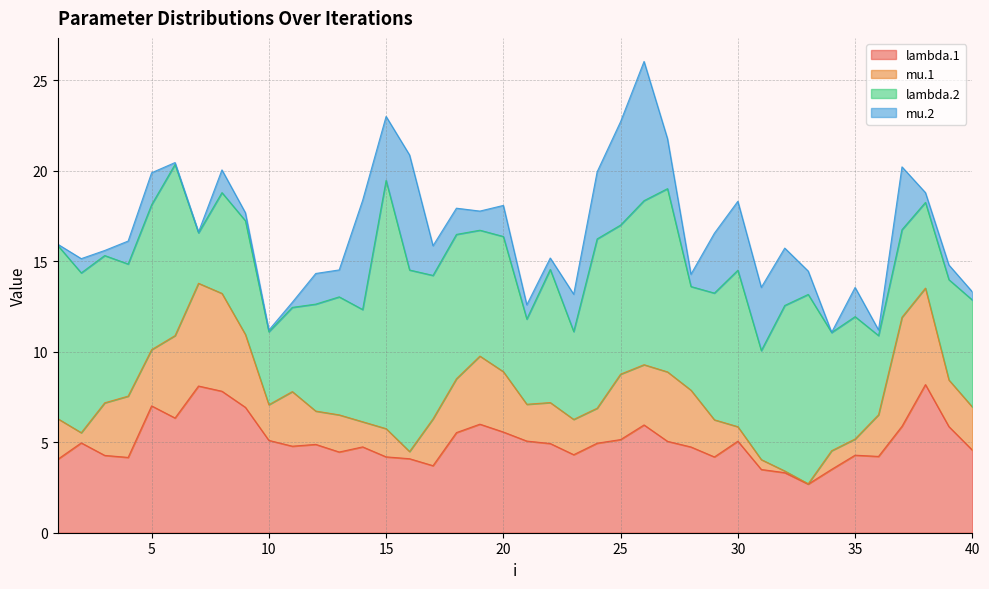

How many lines are shown in the chart?

4